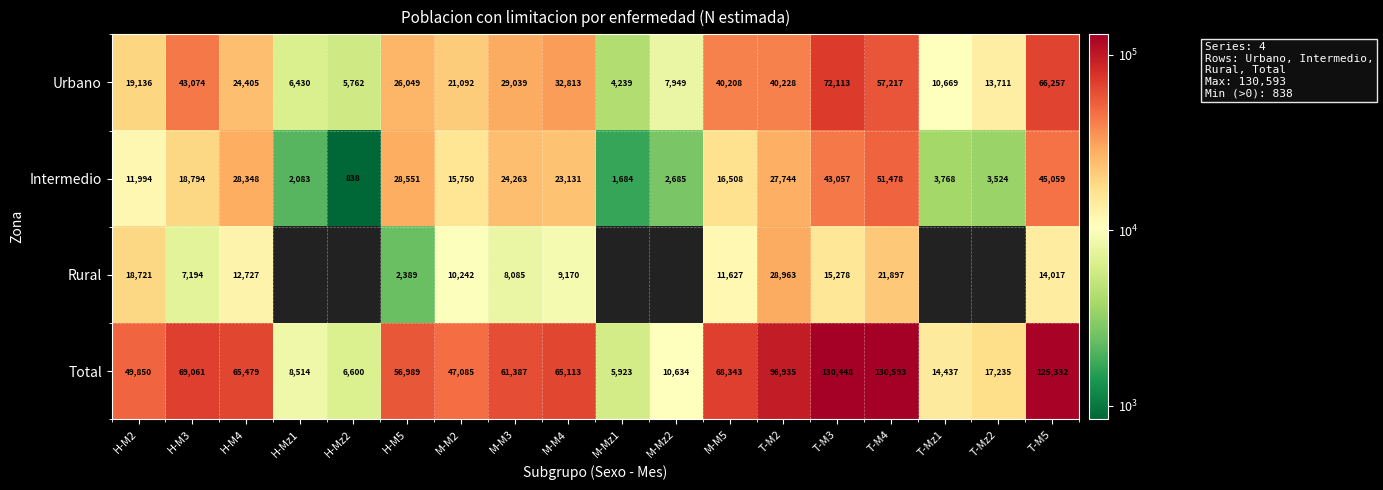

What is the difference between the highest and lowest values at T-M5?

111315